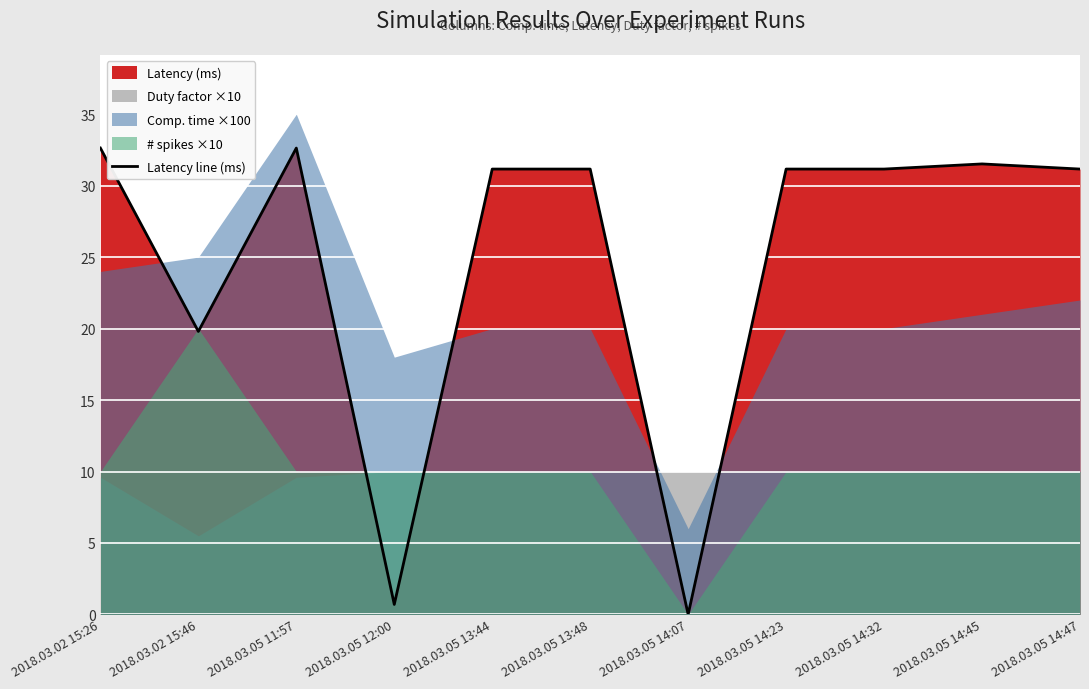

The value at 2018.03.05 11:57 is 54.5. True or false?

False